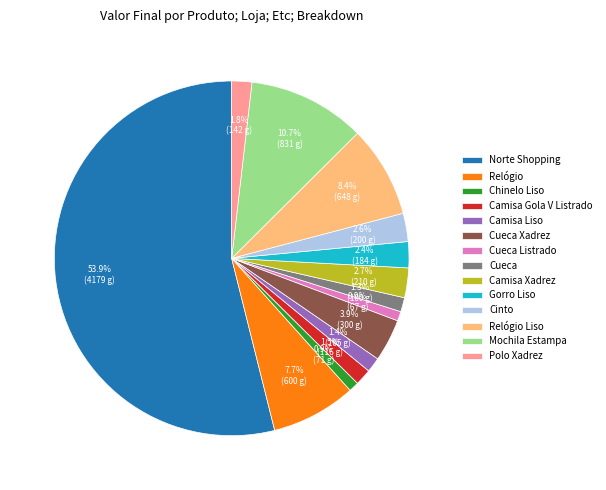

What is the ratio of the value at Camisa Xadrez to the value at Gorro Liso?

1.1